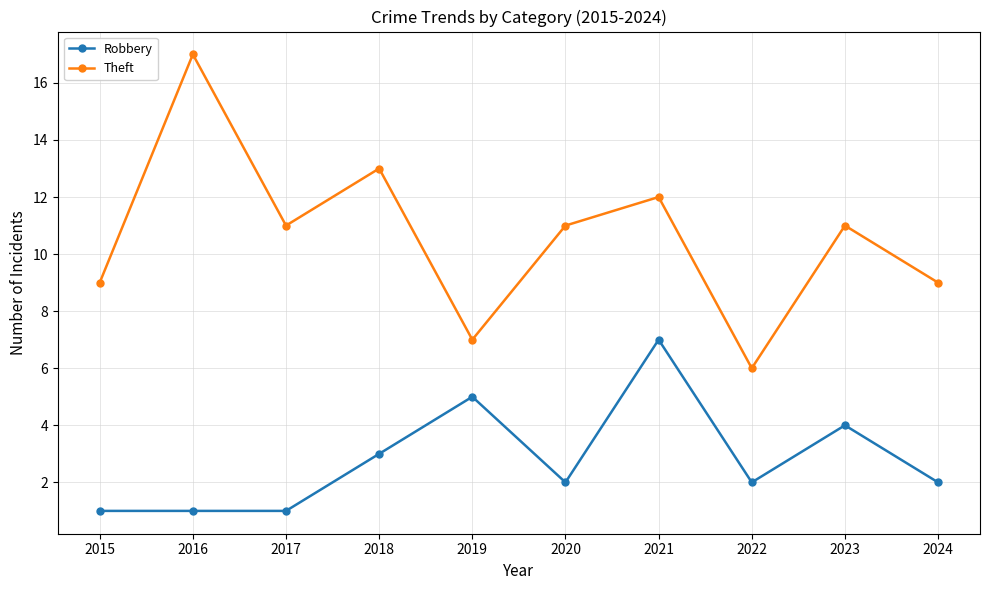

How many distinct data groups are displayed?

2